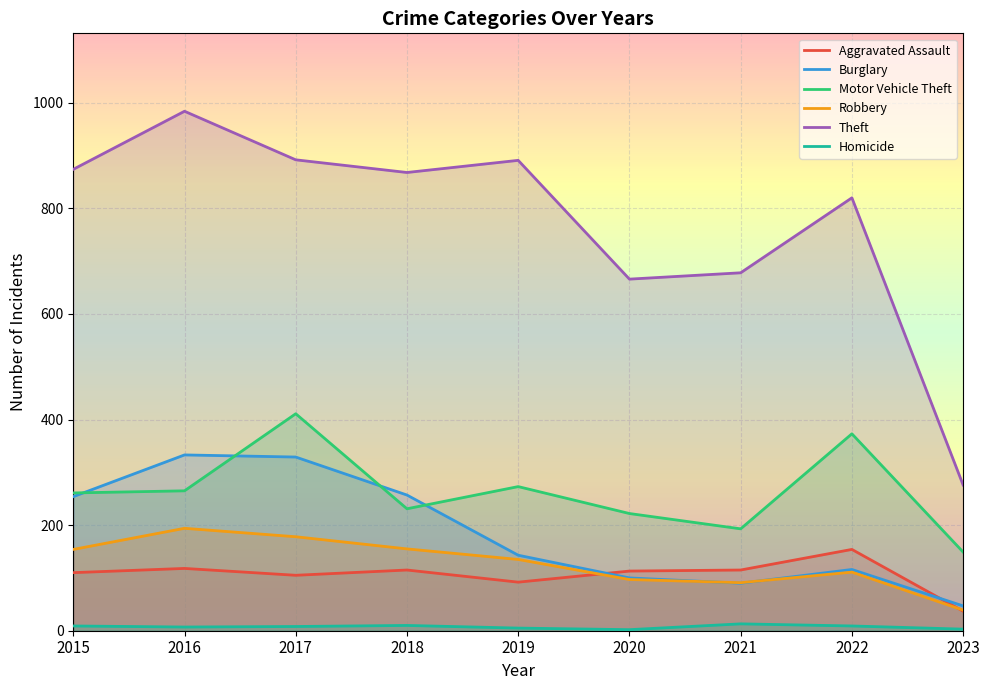

Which series has the largest range (max minus min)?

Theft